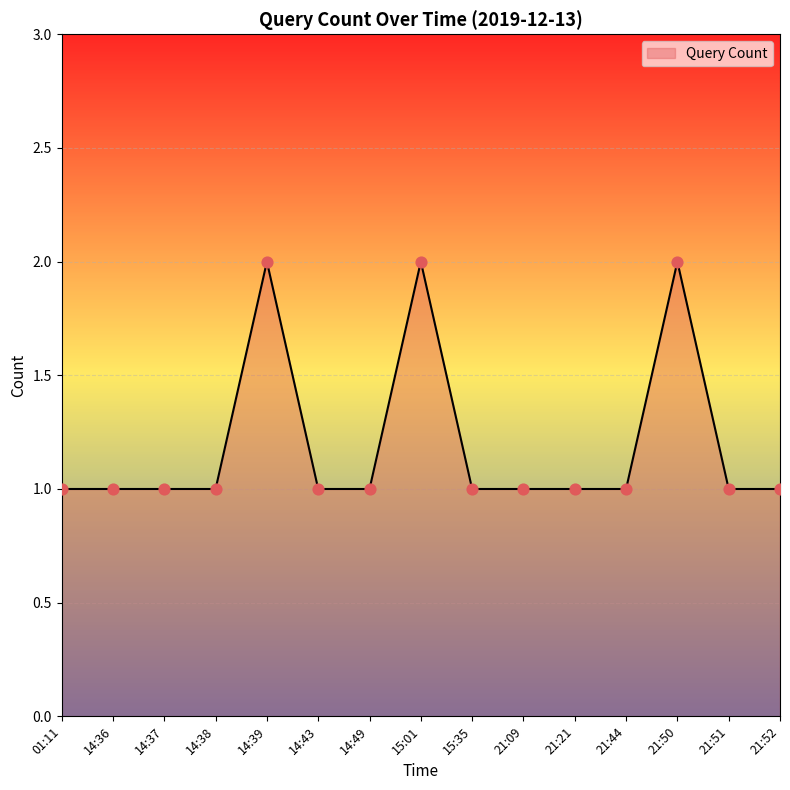

What is the ratio of the value at 14:43 to the value at 01:11?

1.0